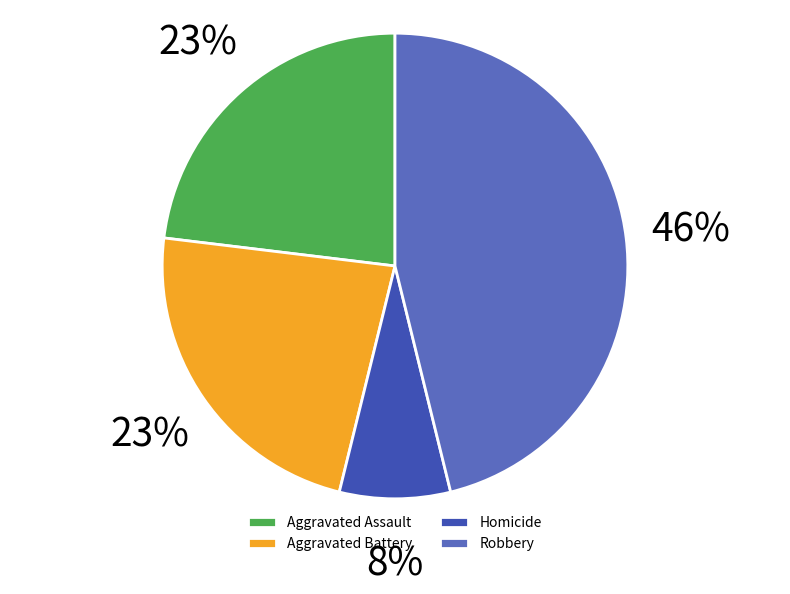

Which has a higher value, Robbery or Homicide?

Robbery